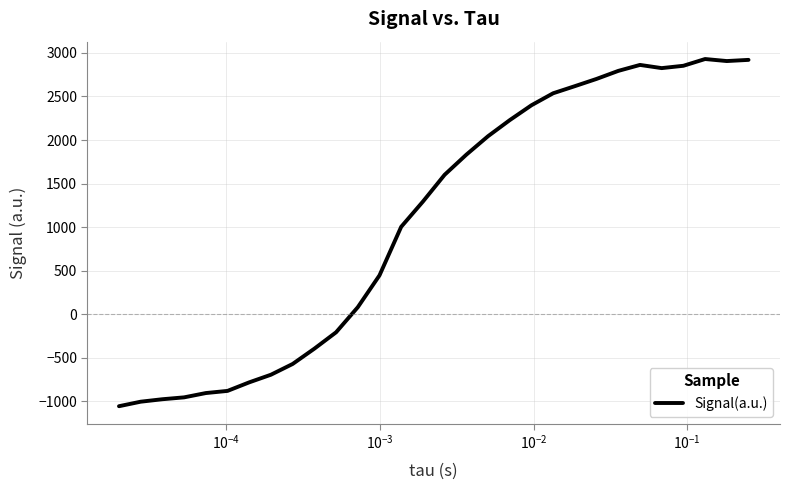

What is the difference between the maximum and minimum values?

3987.5